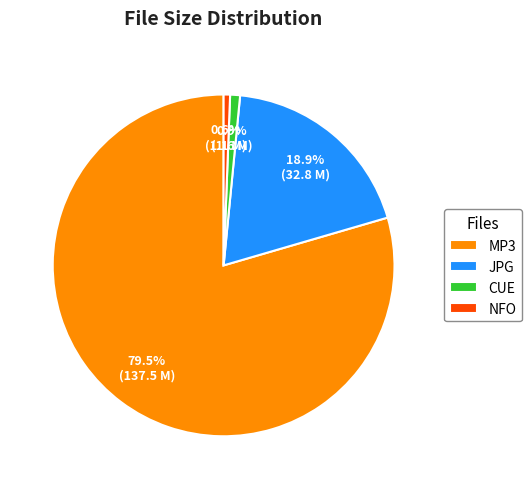

What is the largest slice in the pie chart?

MP3